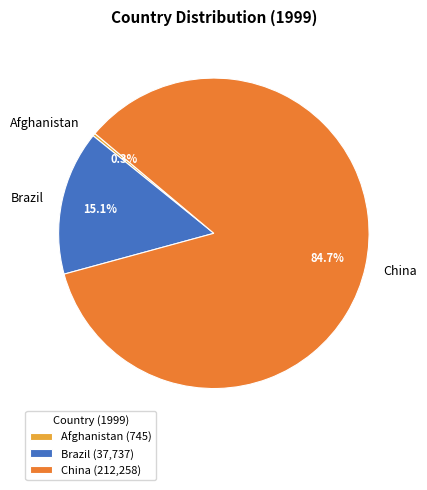

Is China the majority of the pie?

Yes